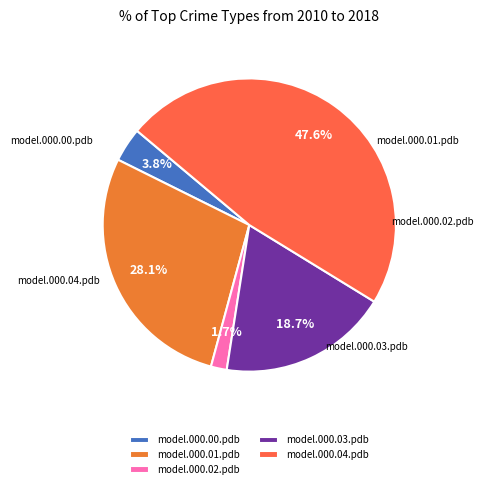

How many segments does this pie chart have?

5